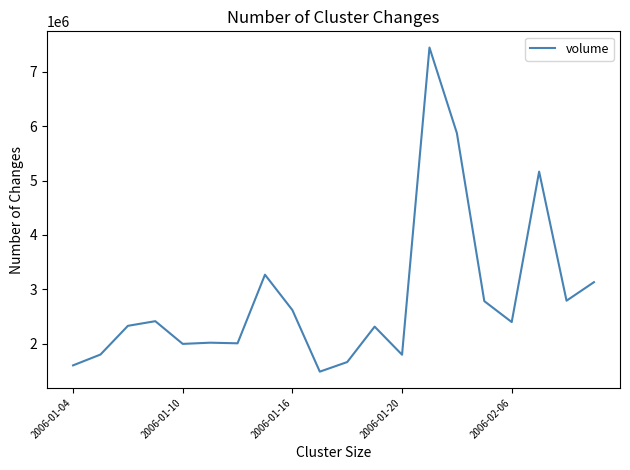

What is the maximum value shown in the chart?

7447334